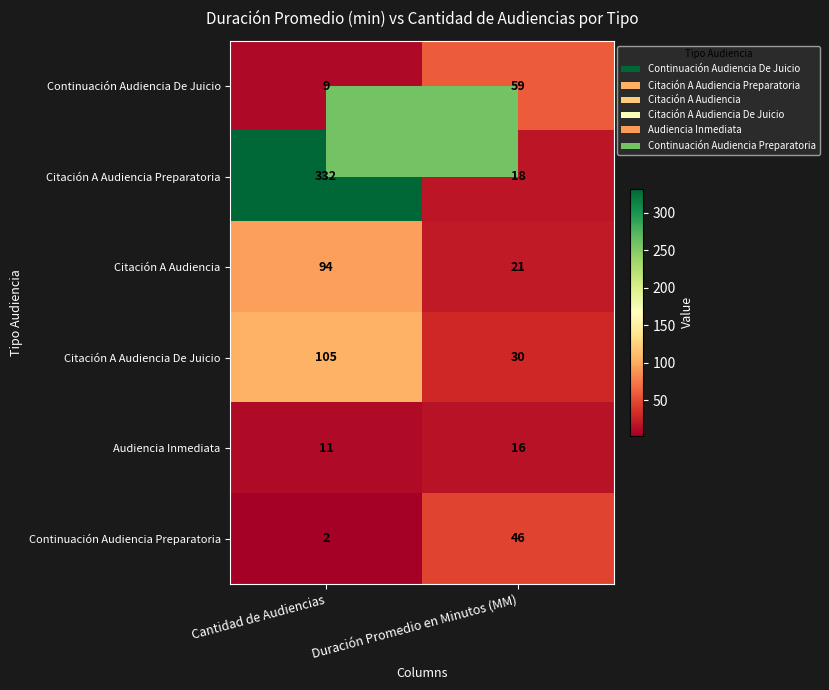

Read the Citación A Audiencia De Juicio value at Cantidad de Audiencias.

105